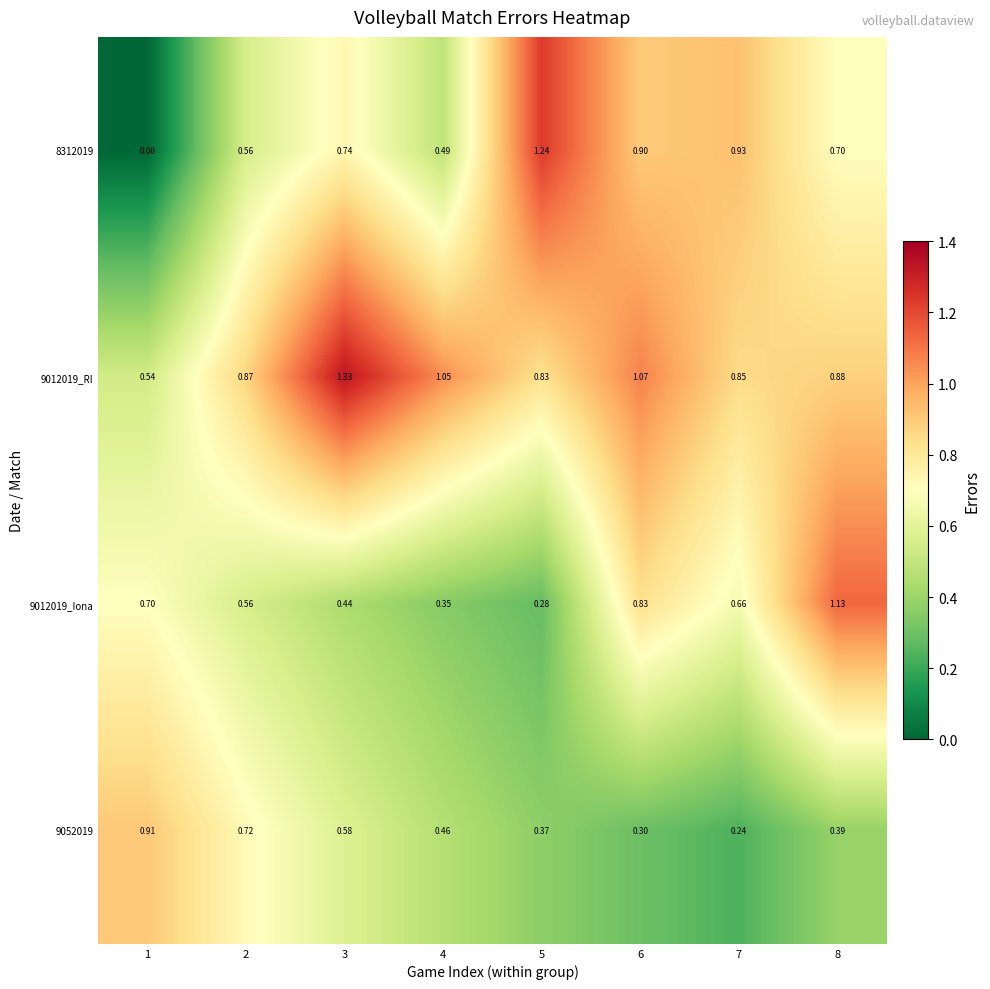

What is the total value across all series at 2?

2.7